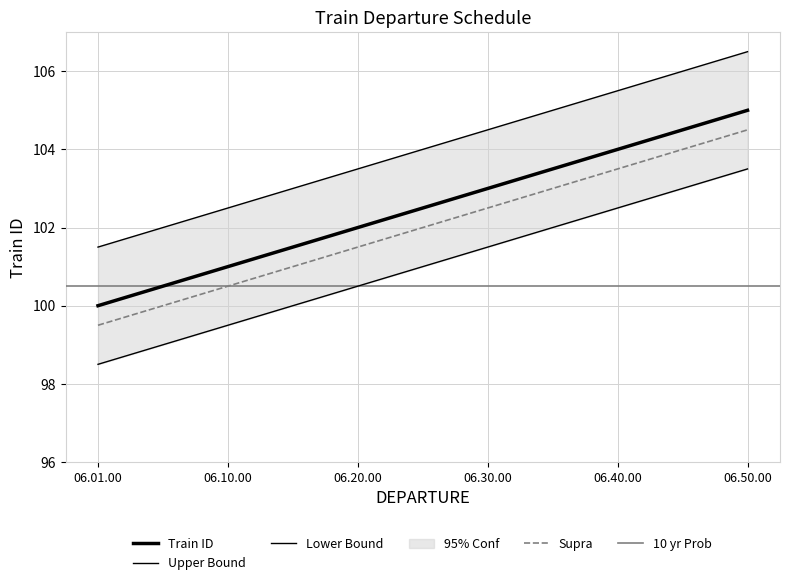

At which label is the value closest to 102?

06.20.00